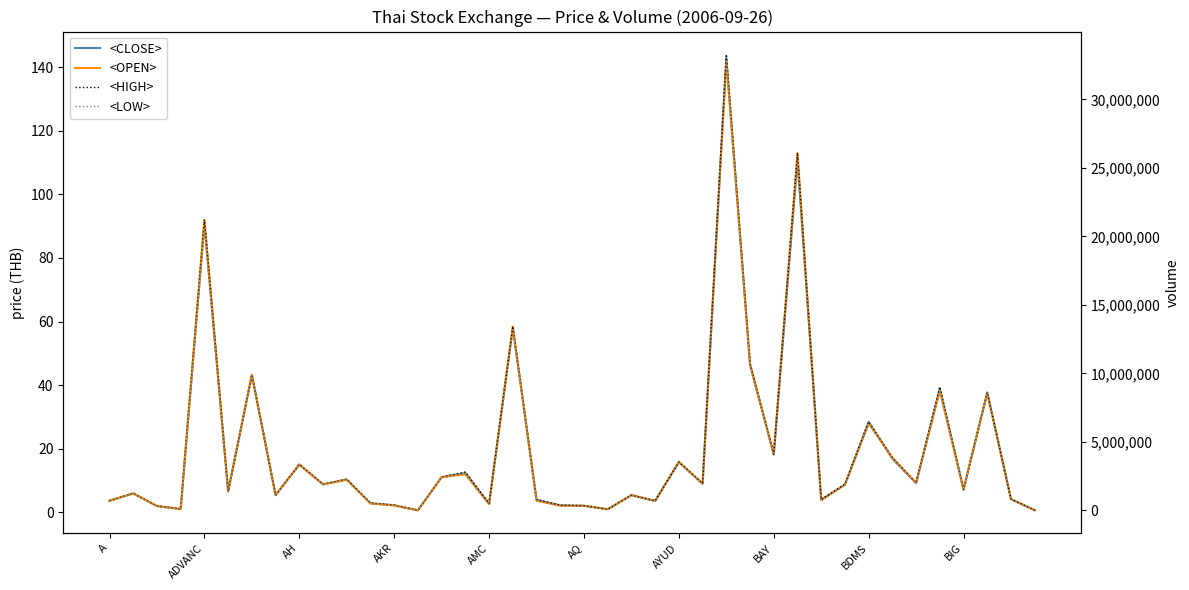

What is the minimum value for <CLOSE>?

0.7